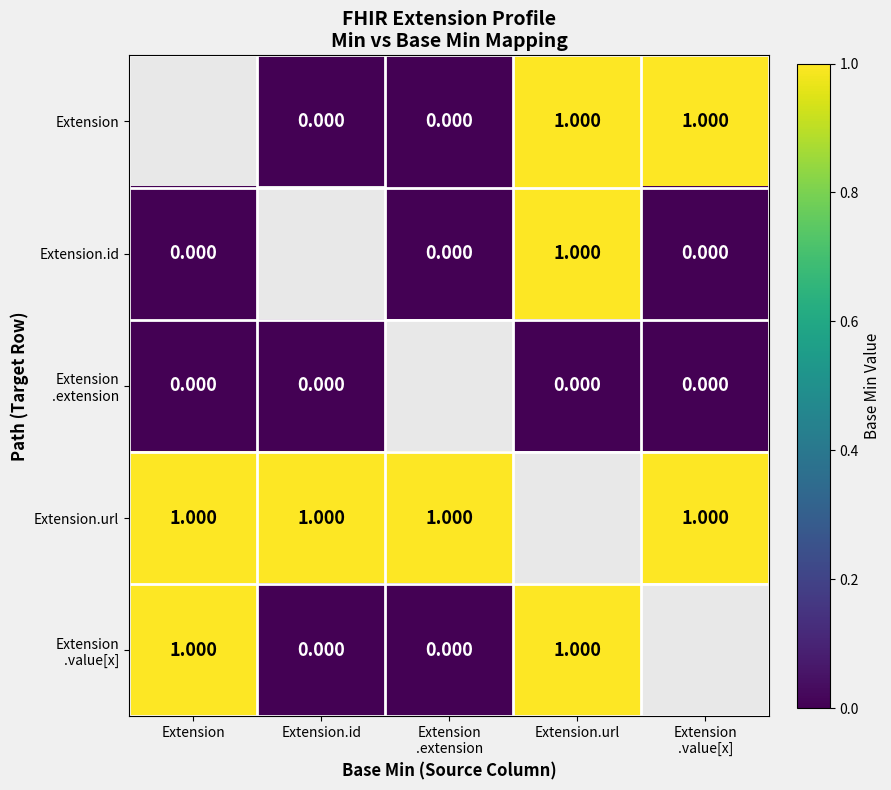

At which label does Extension .extension reach its peak?

Extension